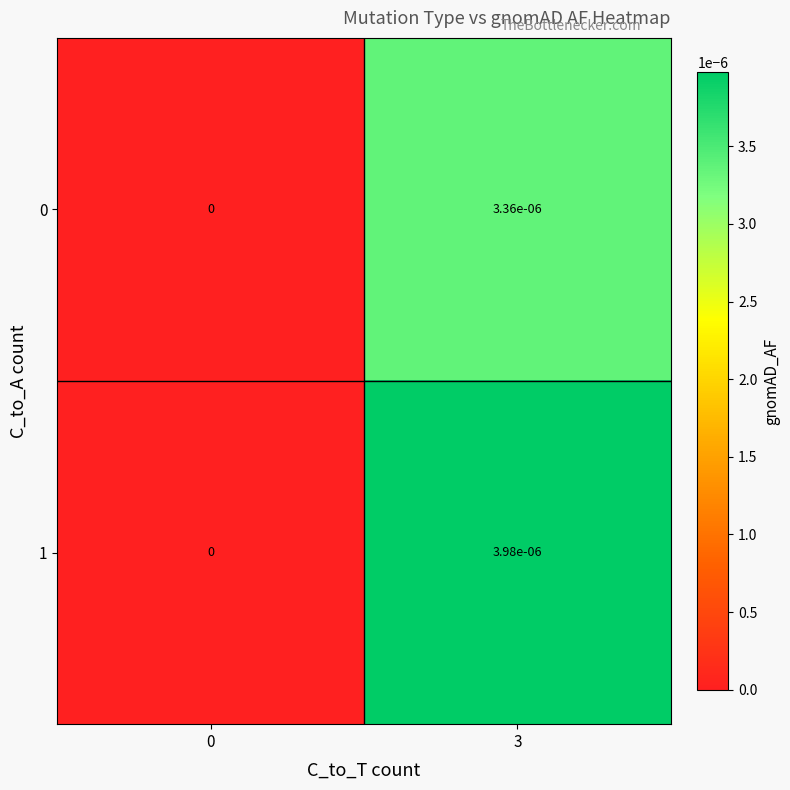

The 1 series shows 0.0 at 3. True or false?

True